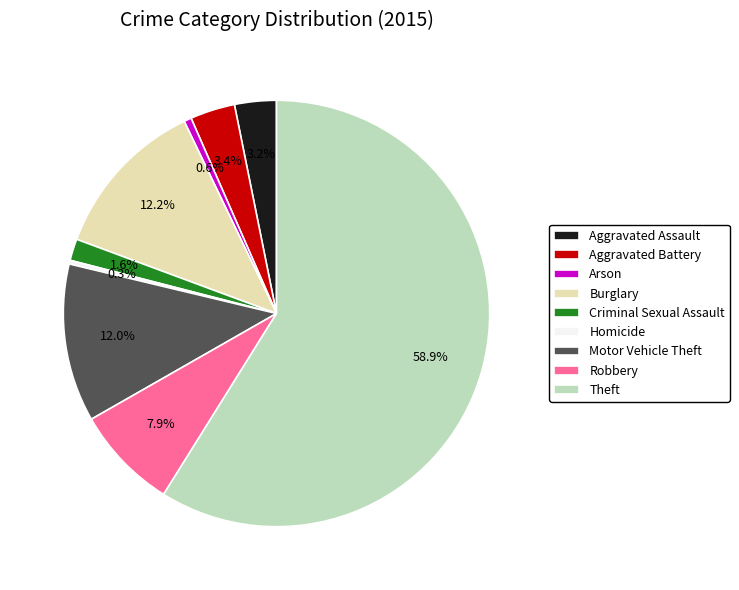

To the nearest percent, what is the difference between the largest and smallest slice percentages?

59%